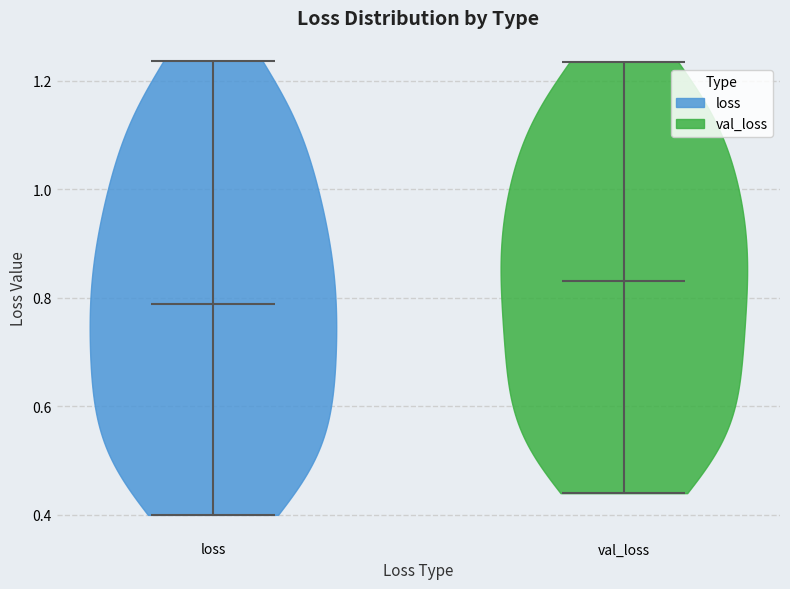

Which violin has the lowest median line?

loss